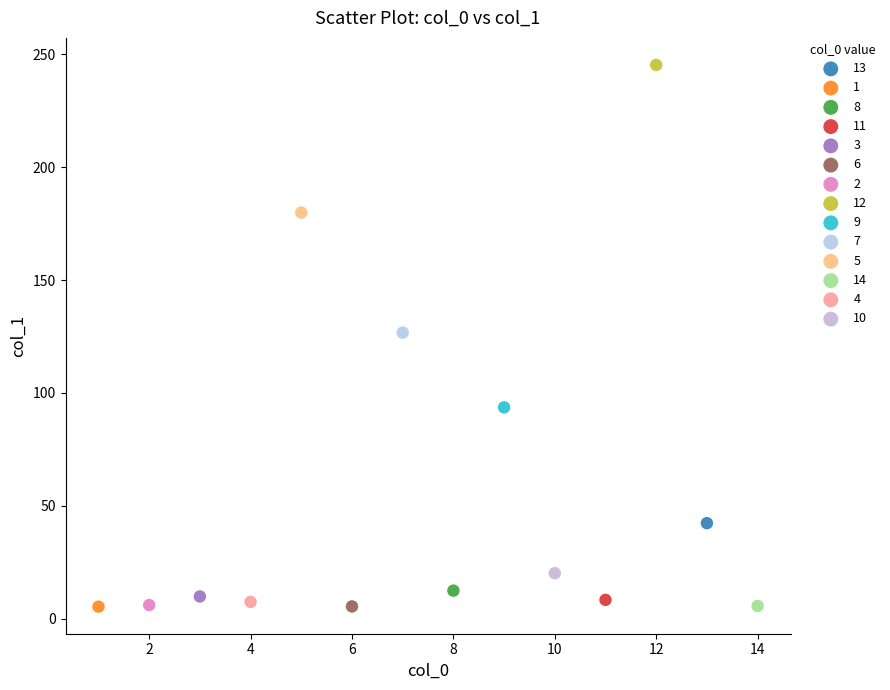

What are all the series names shown in the legend?

13, 1, 8, 11, 3, 6, 2, 12, 9, 7, 5, 14, 4, 10